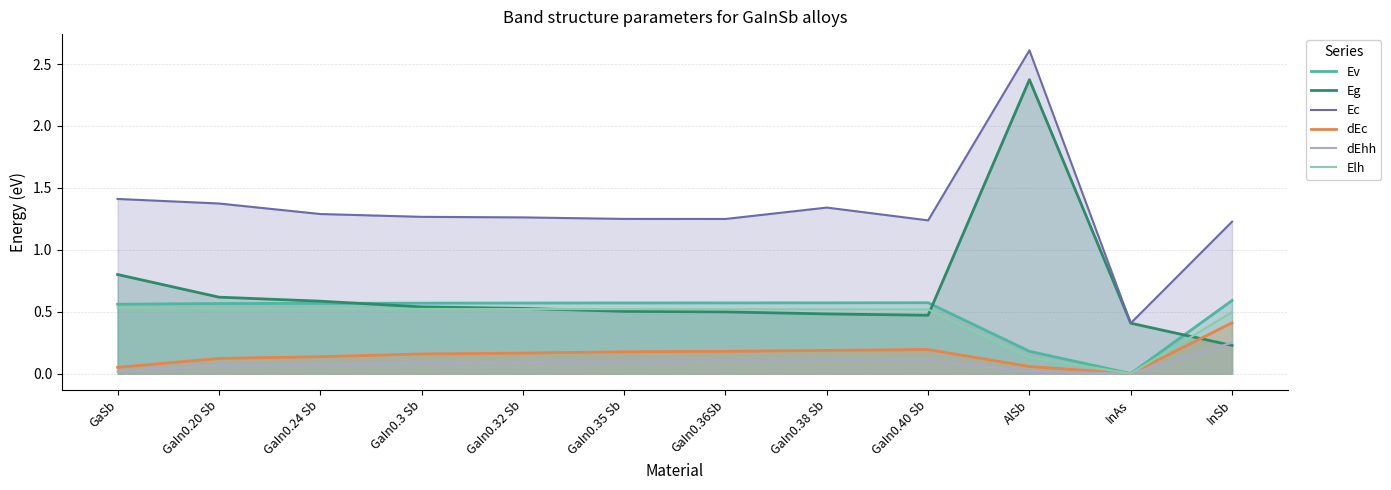

In Ec, how many points are higher than both neighbors (excluding endpoints)?

2